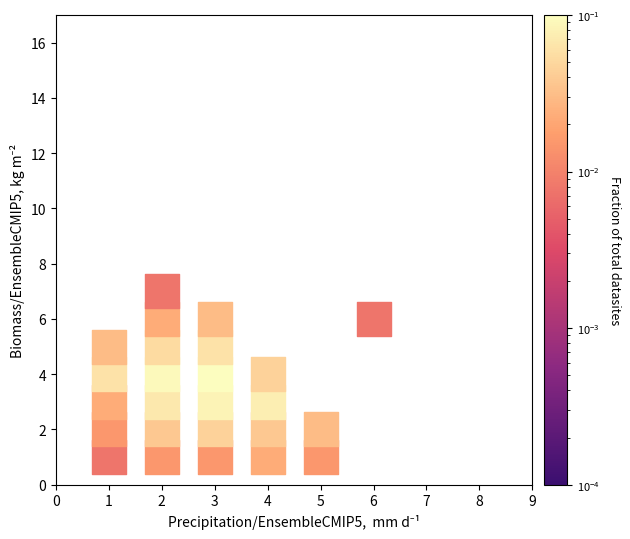

What is the range of Y values (max minus min)?

6